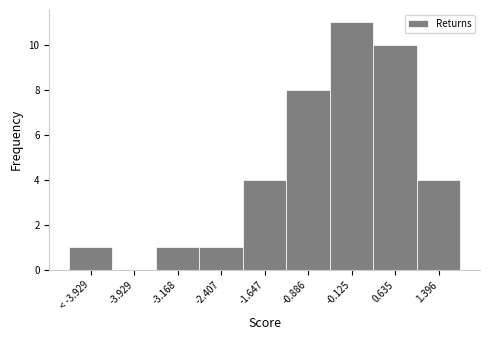

Reading left to right, list all the values displayed in this chart.

< -3.929=1	-3.929=0	-3.168=1	-2.407=1	-1.647=4	-0.886=8	-0.125=11	0.635=10	1.396=4